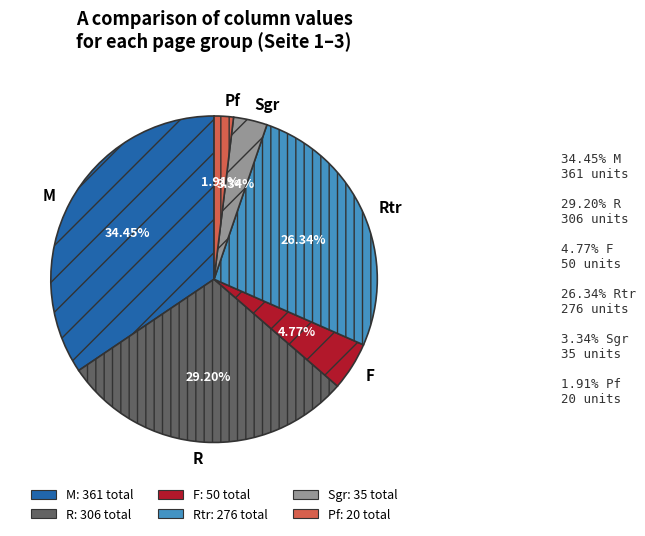

Approximately how many times larger is the value at F compared to Pf?

2.5